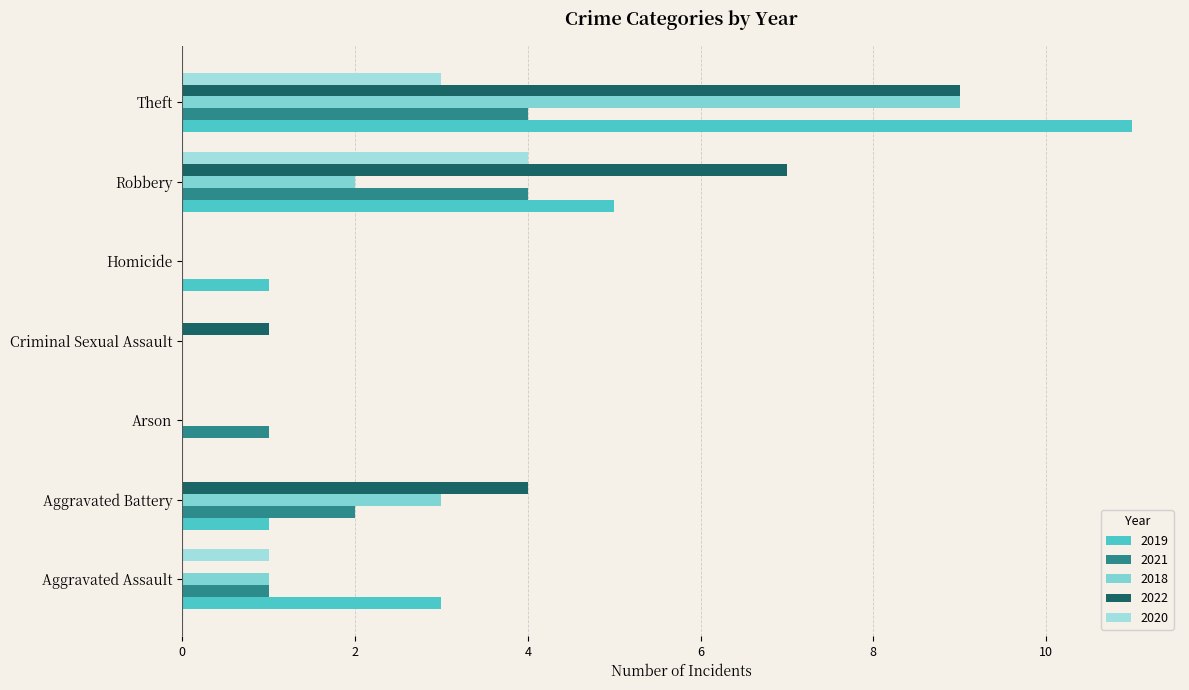

What is the difference between the highest and lowest values at Robbery?

5